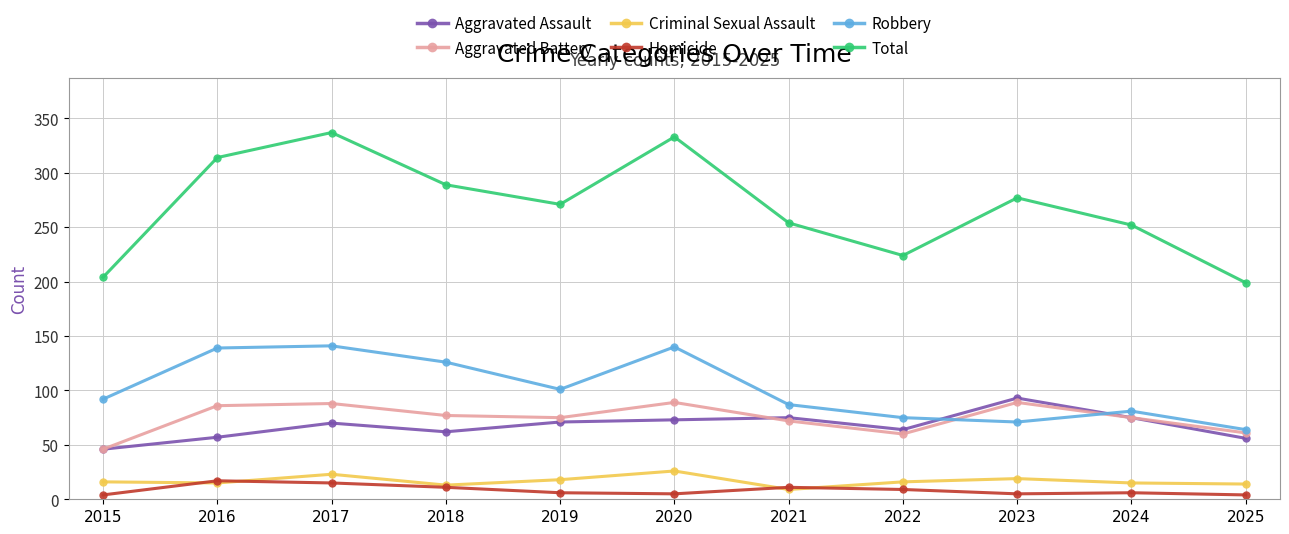

True or false: Aggravated Battery has more than 2 interior local peaks.

True